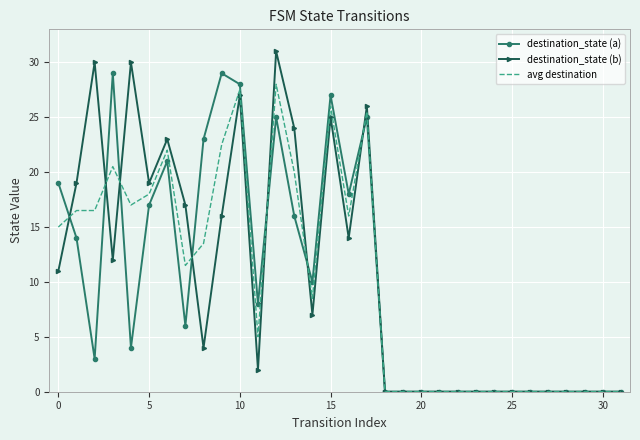

Reading left to right, list all the values displayed in this chart.

destination_state (a): 19.0	14.0	3.0	29.0	4.0	17.0	21.0	6.0	23.0	29.0	28.0	8.0	25.0	16.0	10.0	27.0	18.0	25.0	0.0	0.0	0.0	0.0	0.0	0.0	0.0	0.0	0.0	0.0	0.0	0.0	0.0	0.0
destination_state (b): 11.0	19.0	30.0	12.0	30.0	19.0	23.0	17.0	4.0	16.0	27.0	2.0	31.0	24.0	7.0	25.0	14.0	26.0	0.0	0.0	0.0	0.0	0.0	0.0	0.0	0.0	0.0	0.0	0.0	0.0	0.0	0.0
avg destination: 15.0	16.5	16.5	20.5	17.0	18.0	22.0	11.5	13.5	22.5	27.5	5.0	28.0	20.0	8.5	26.0	16.0	25.5	0.0	0.0	0.0	0.0	0.0	0.0	0.0	0.0	0.0	0.0	0.0	0.0	0.0	0.0